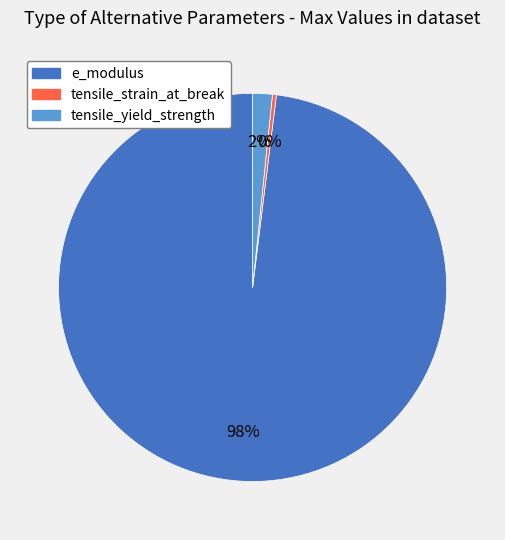

Is there a majority slice in this chart?

Yes